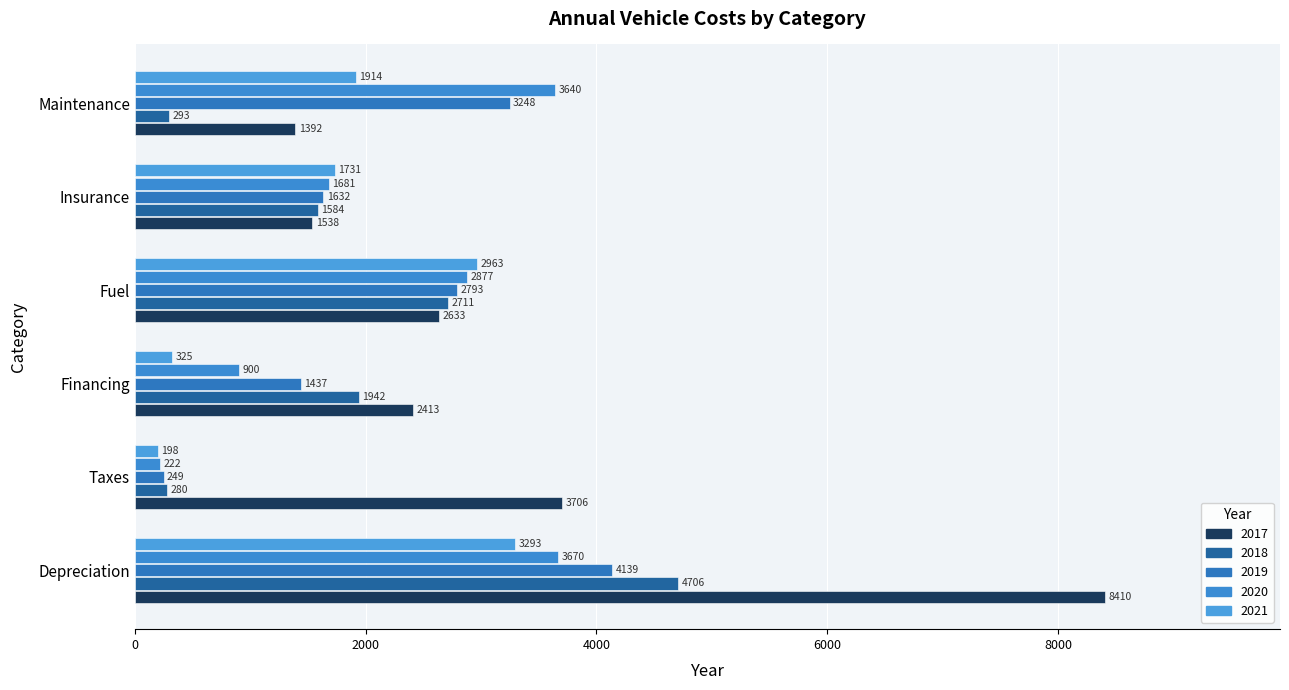

Count the number of categories in the chart.

6